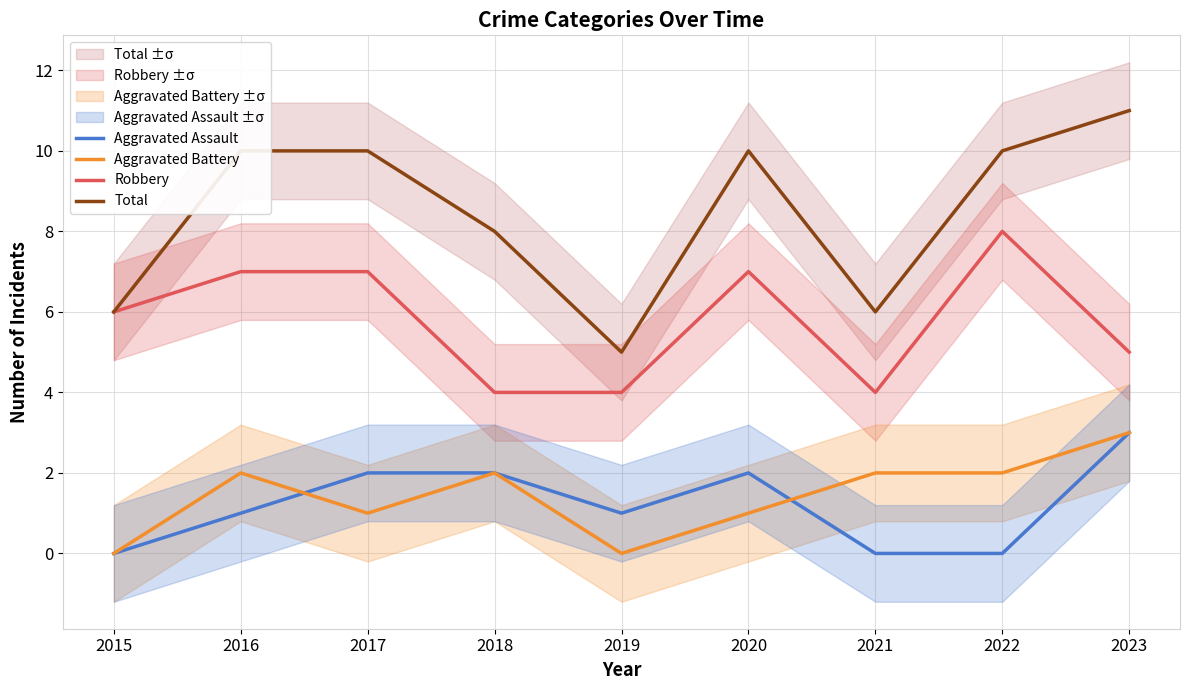

Which category has the highest value in the Aggravated Battery series?

2023